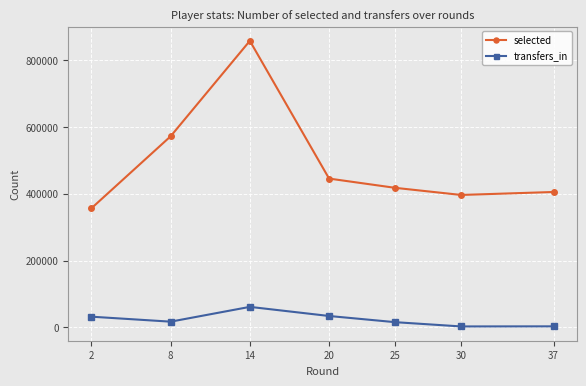

Rank the series by their average value, from highest to lowest.

selected, transfers_in